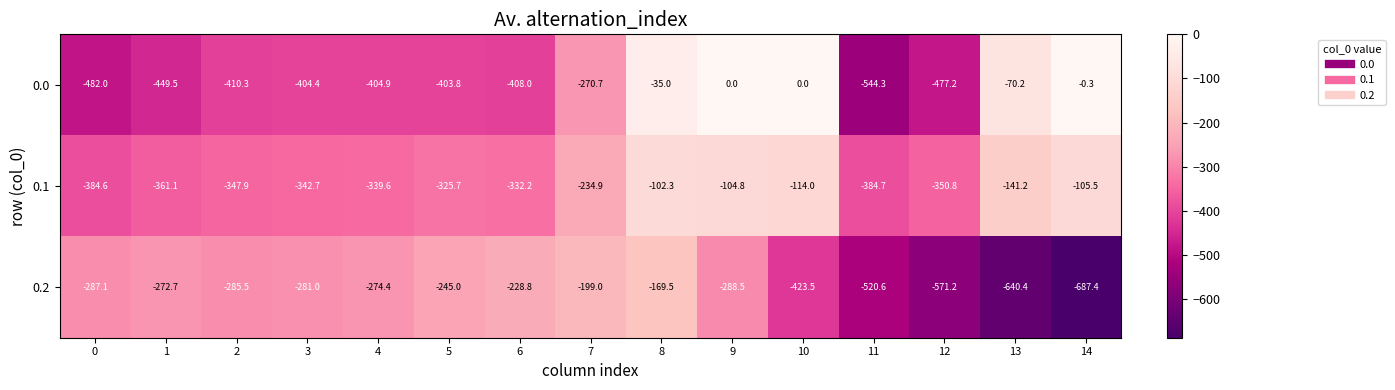

Rank the series at 9 from highest to lowest value.

0.0, 0.1, 0.2